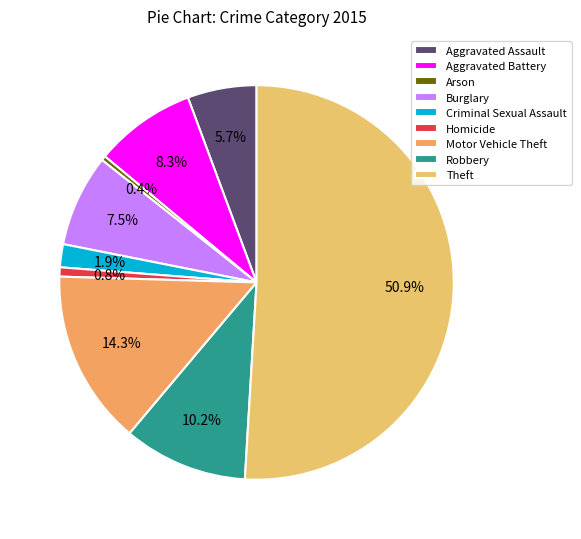

Rank the categories by value from lowest to highest.

Arson, Homicide, Criminal Sexual Assault, Aggravated Assault, Burglary, Aggravated Battery, Robbery, Motor Vehicle Theft, Theft